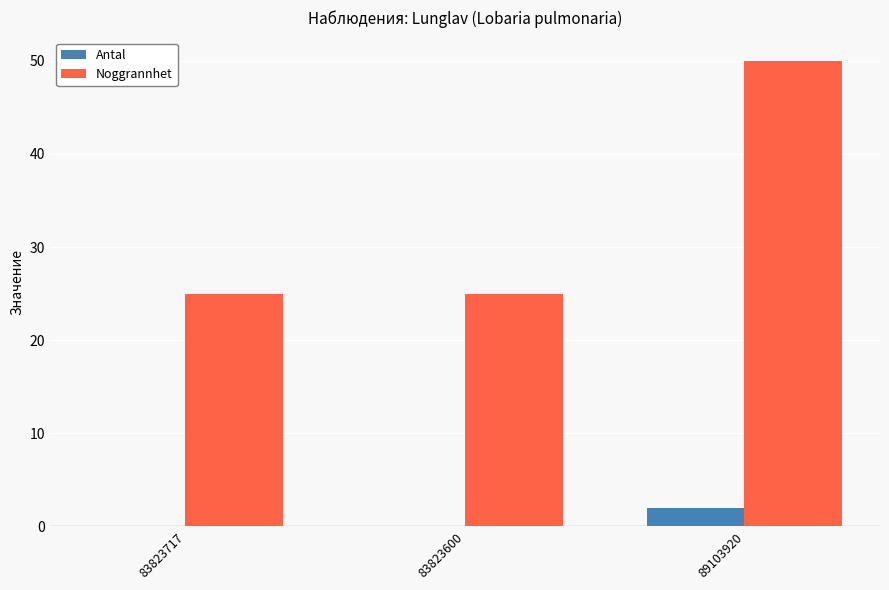

At which label does Antal reach its peak?

89103920